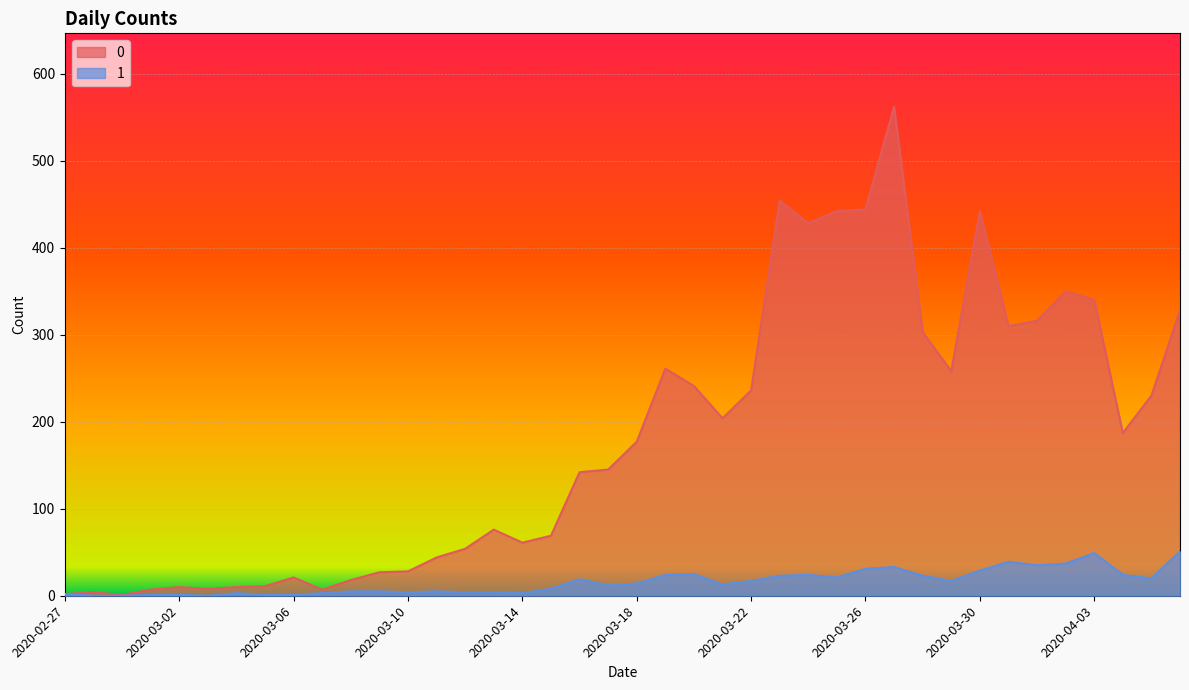

At 2020-03-25, list the series in order from largest to smallest.

0, 1